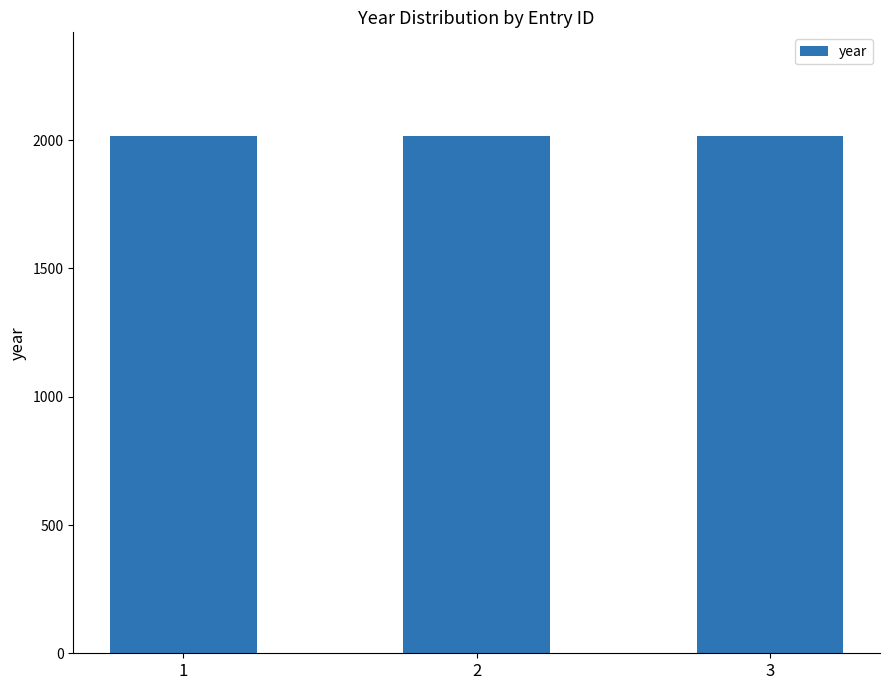

What is the greatest value displayed?

2017